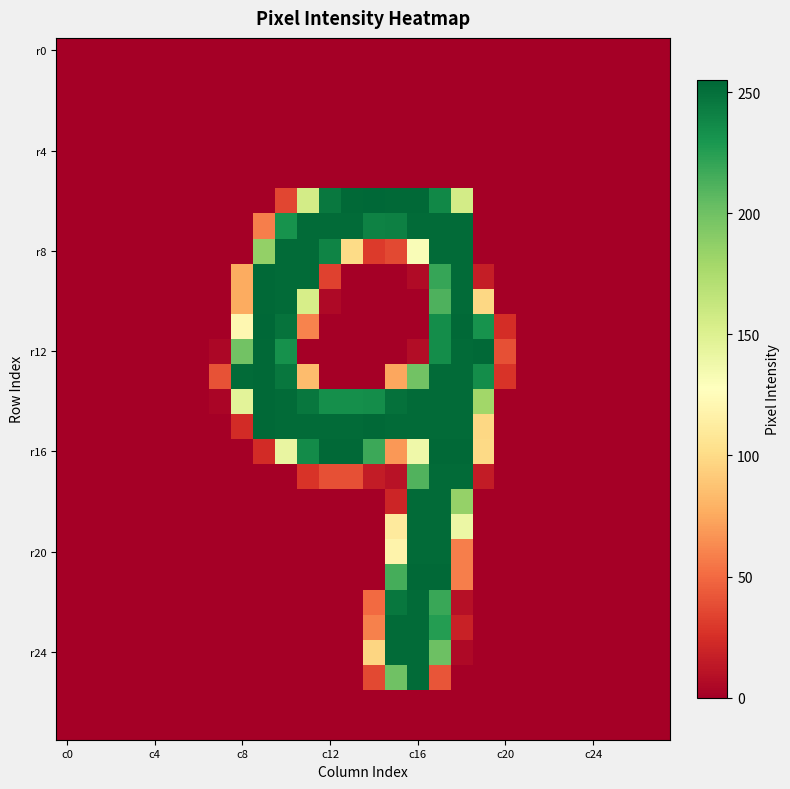

Which category has the highest value across all series?

14